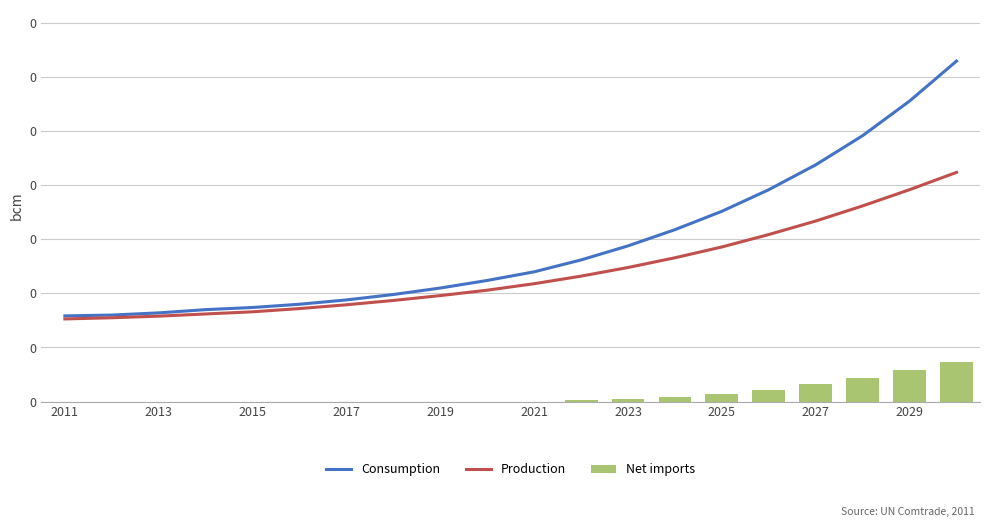

Which series has the largest range (max minus min)?

Consumption